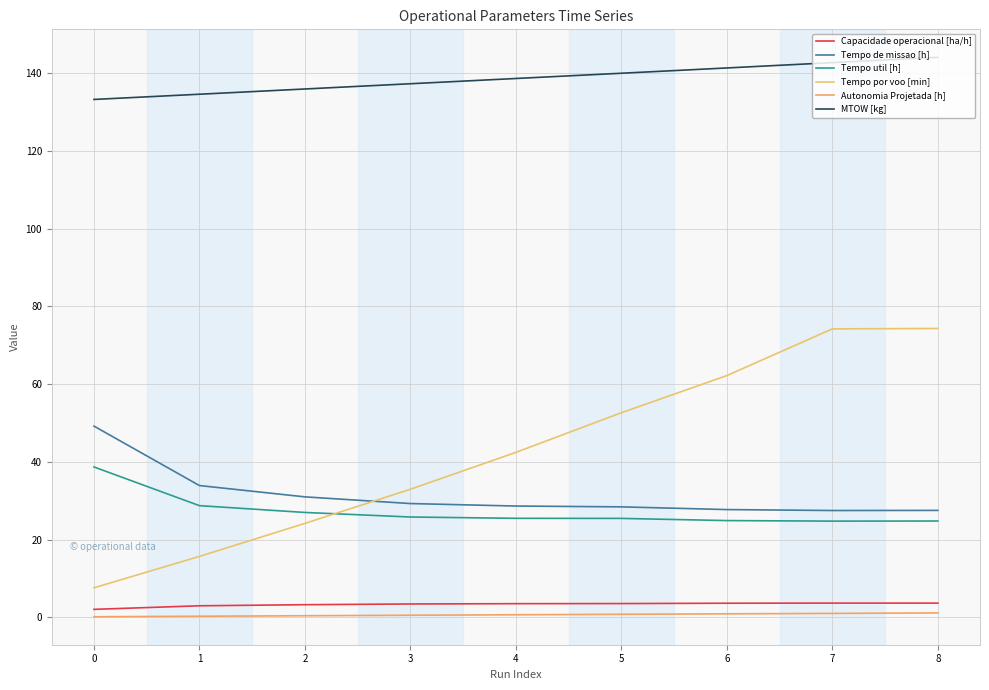

Which category has the lowest value in the Tempo util [h] series?

7